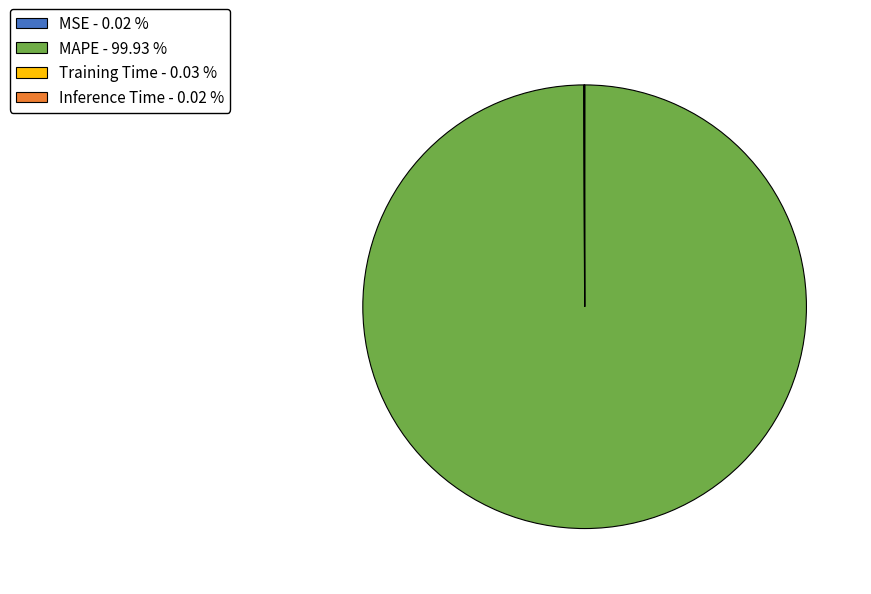

Does any single category account for the majority?

Yes